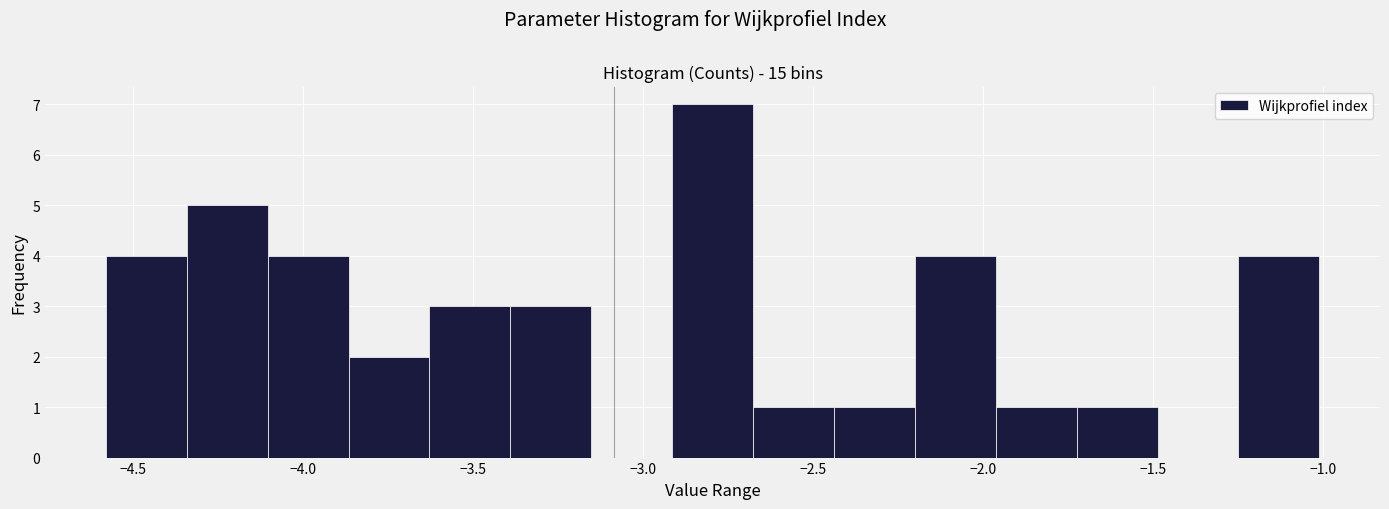

Which range on the x-axis has the tallest bar?

-2.90 to -2.70